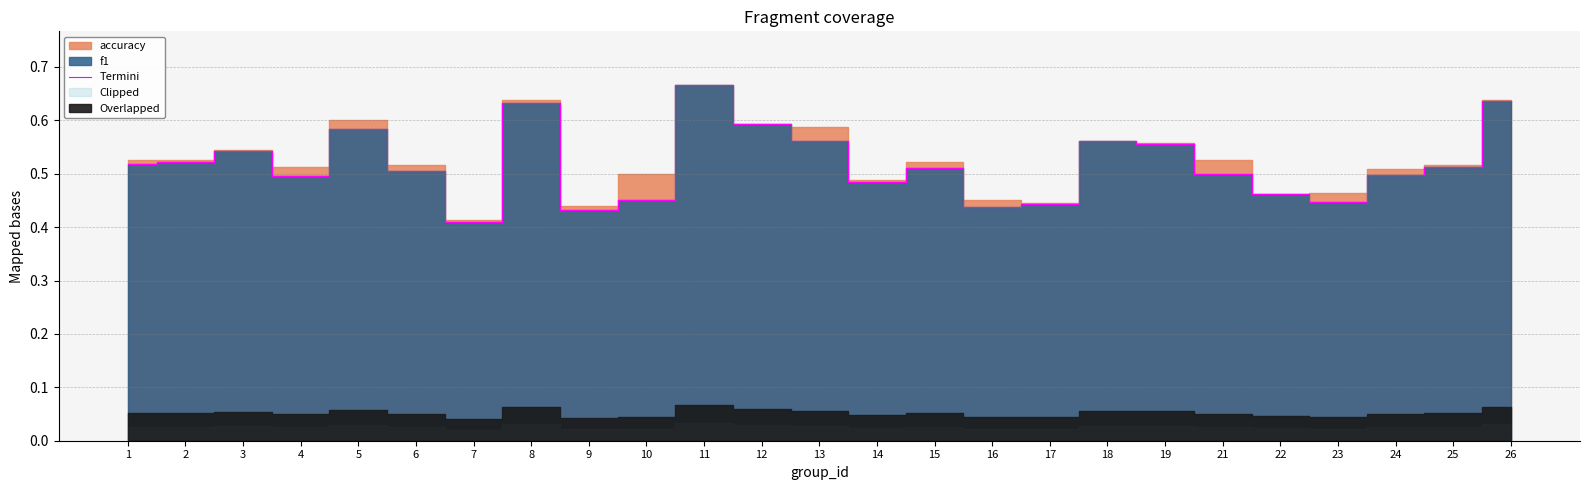

The value of Termini at 15 is 0.7. True or false?

False